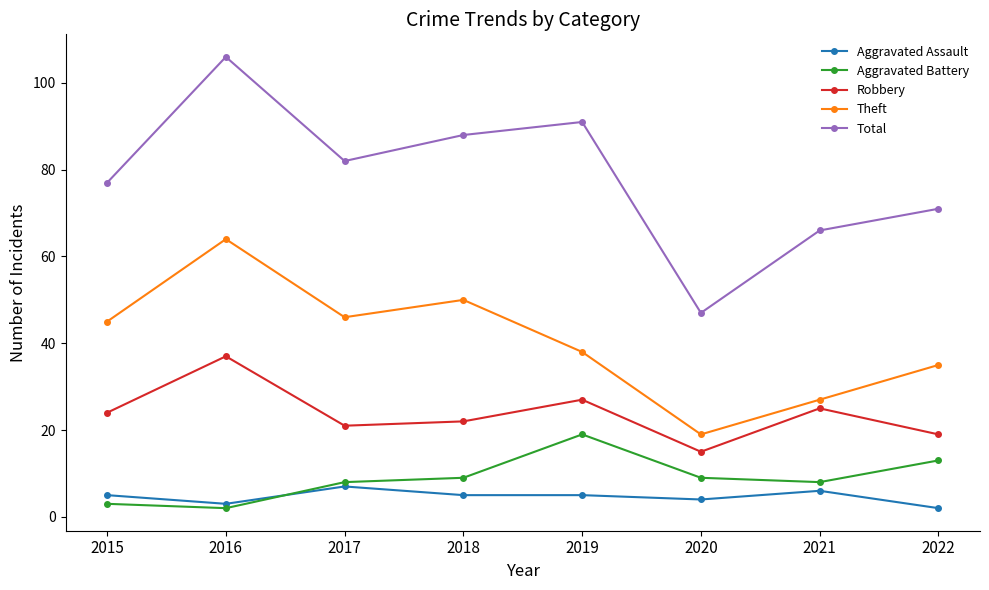

How many values in the Theft series are below 45?

4